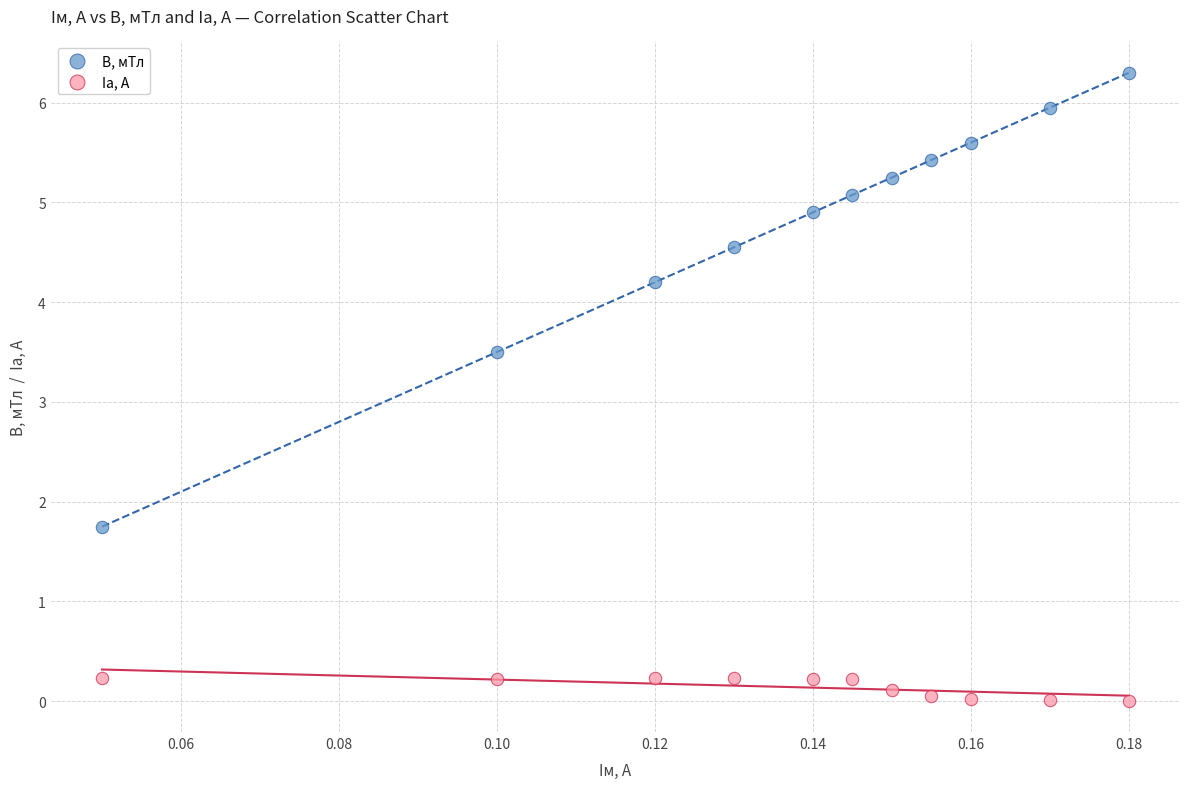

Which series has the largest Y range (max minus min)?

B, мТл